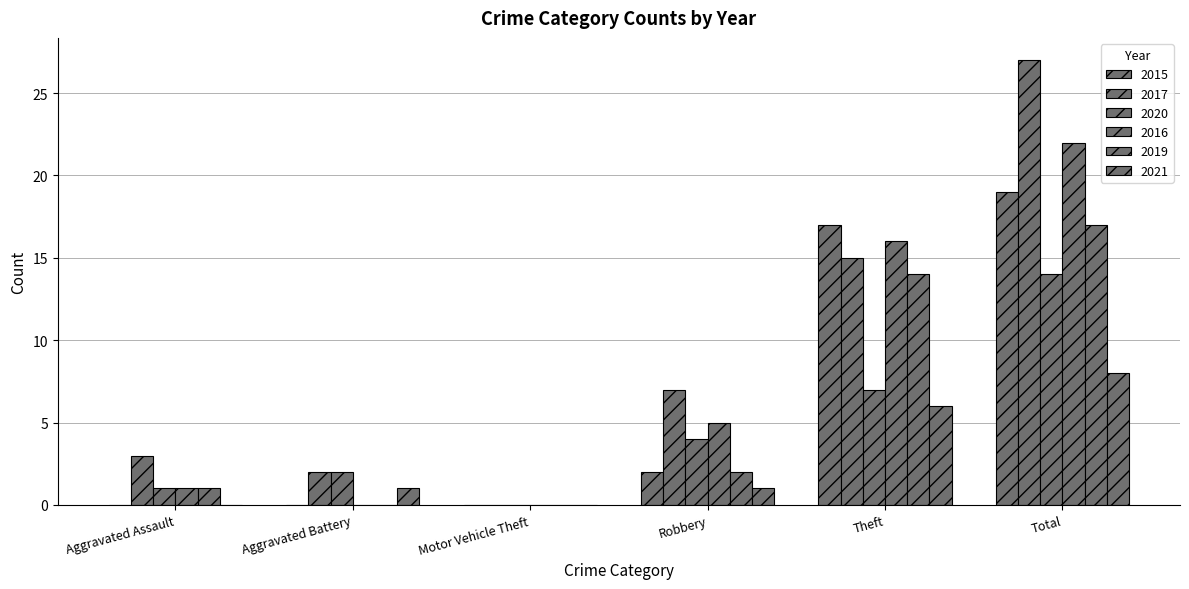

How many 2021 values are between 0 and 6?

5